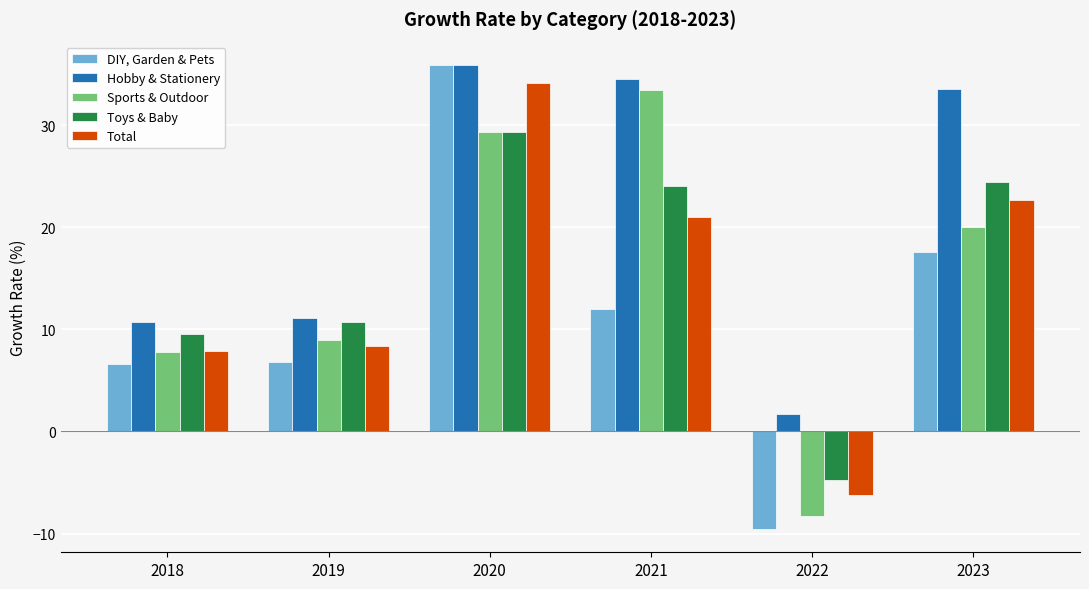

Reading left to right, what are all the values shown in this chart?

DIY, Garden & Pets: 6.6	6.8	35.9	12.0	-9.6	17.6
Hobby & Stationery: 10.7	11.1	35.9	34.5	1.7	33.5
Sports & Outdoor: 7.8	9.0	29.3	33.4	-8.3	20.0
Toys & Baby: 9.6	10.8	29.3	24.1	-4.7	24.4
Total: 7.9	8.4	34.2	21.0	-6.2	22.6